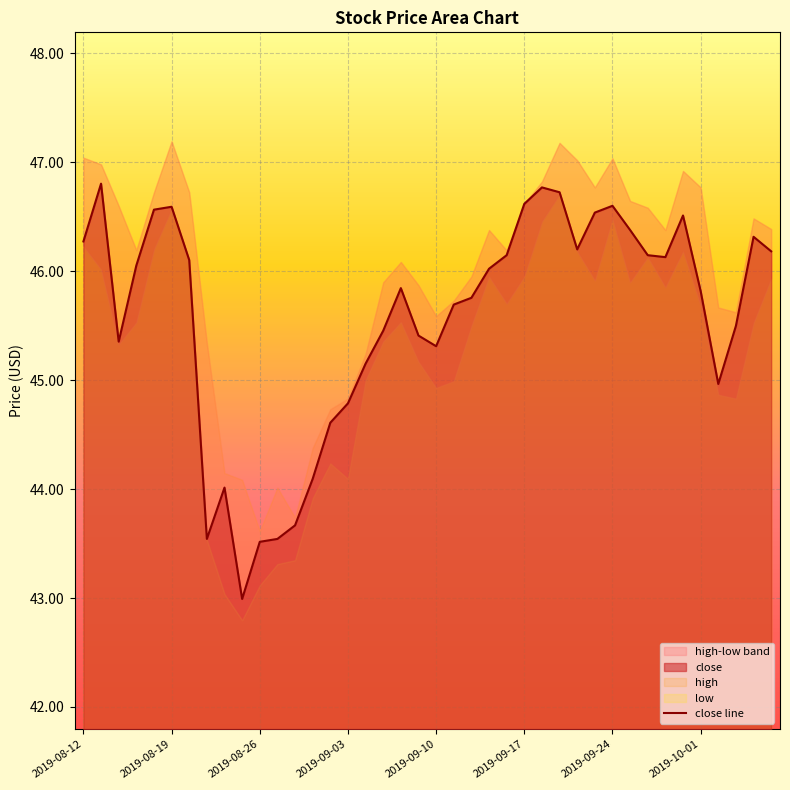

True or false: close line has a value of 73.9 at 2019-09-17.

False